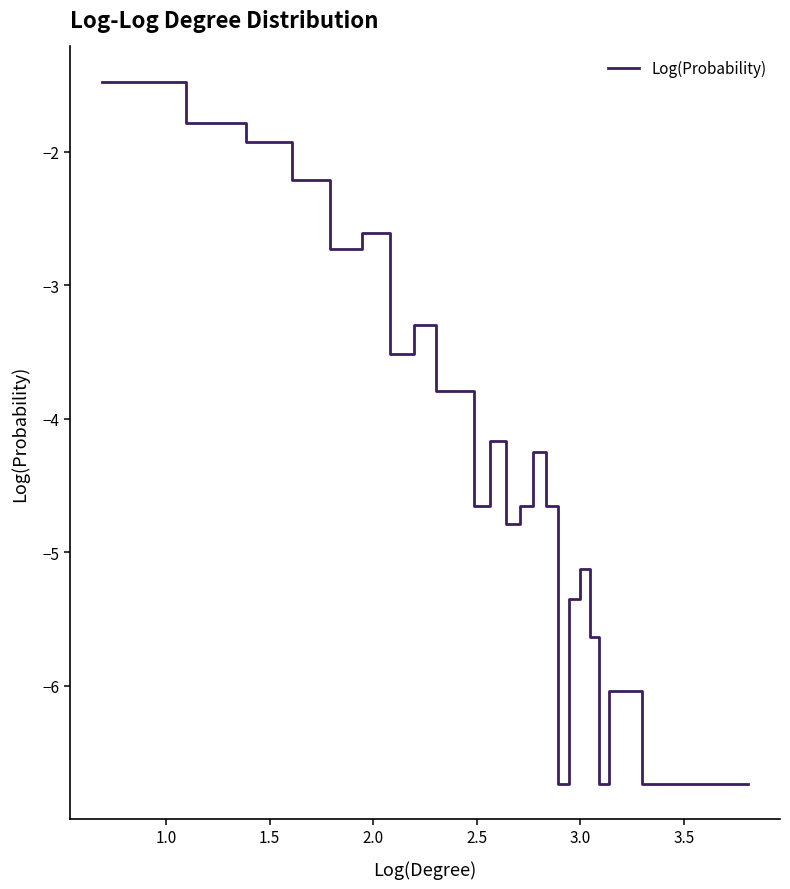

What is the maximum value shown in the chart?

-1.5